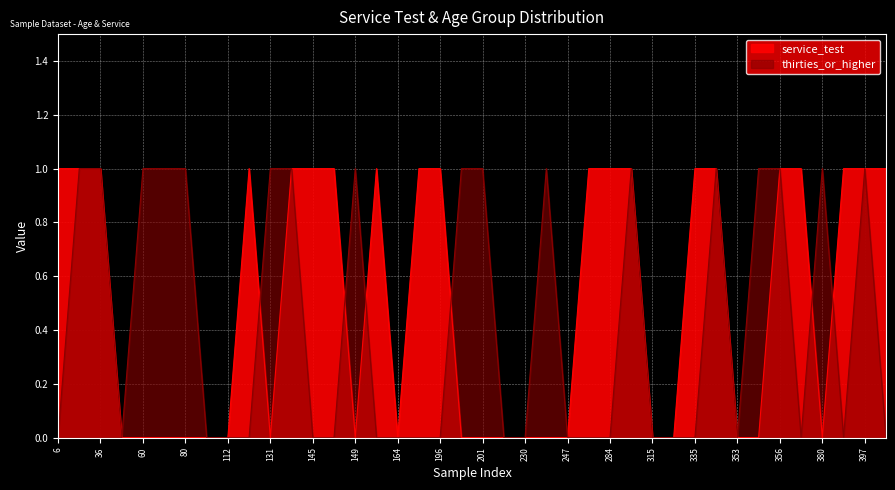

How many values in service_test are above zero?

20